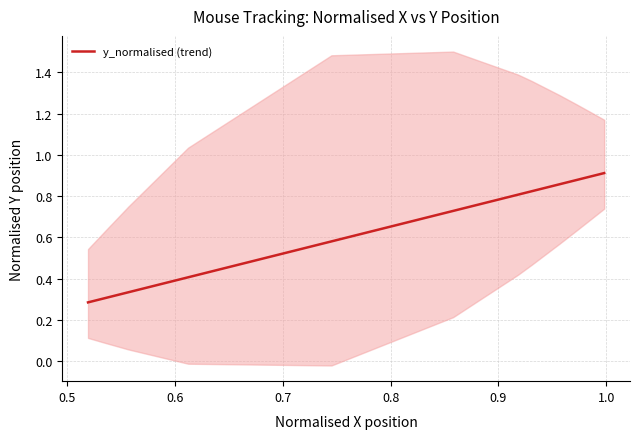

How many lines are shown in the chart?

1